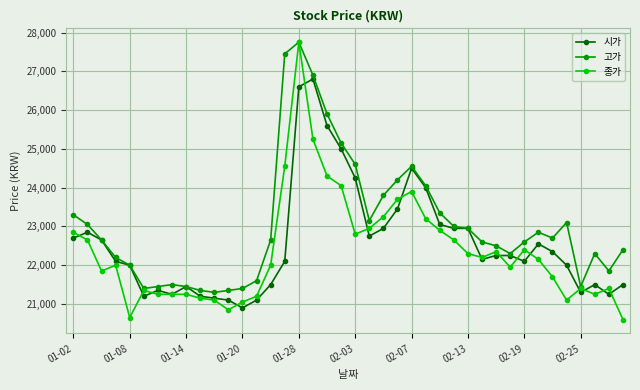

What is the value of the 시가 point at the 31st from the left?

22250